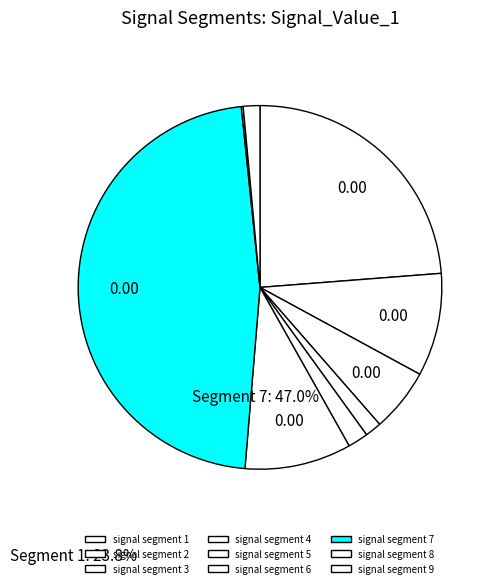

How much of the chart is everything except signal segment 9?

98.5%